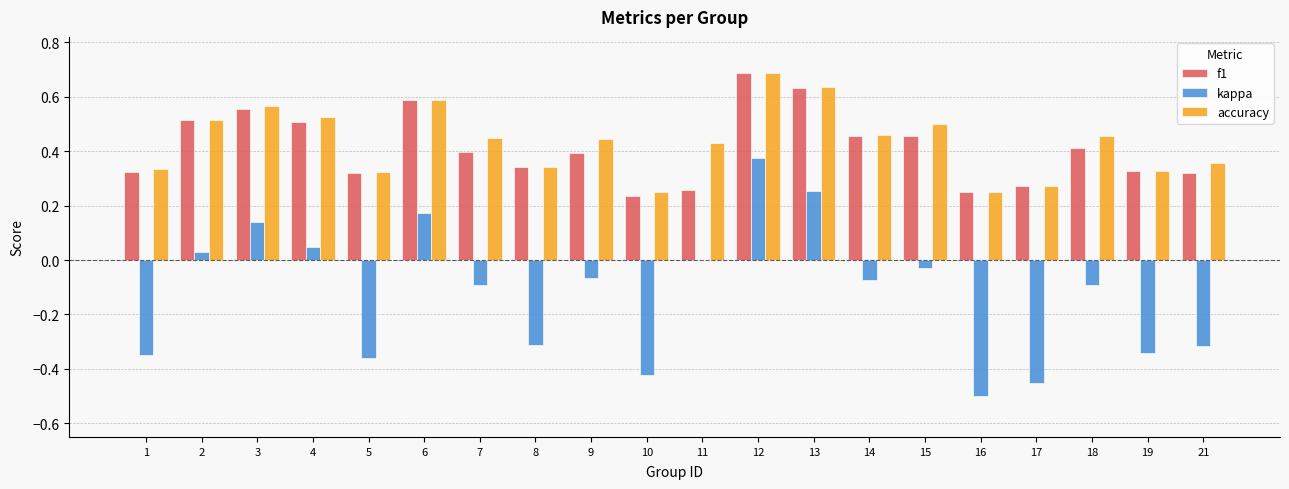

What is the sum of all accuracy values?

8.7